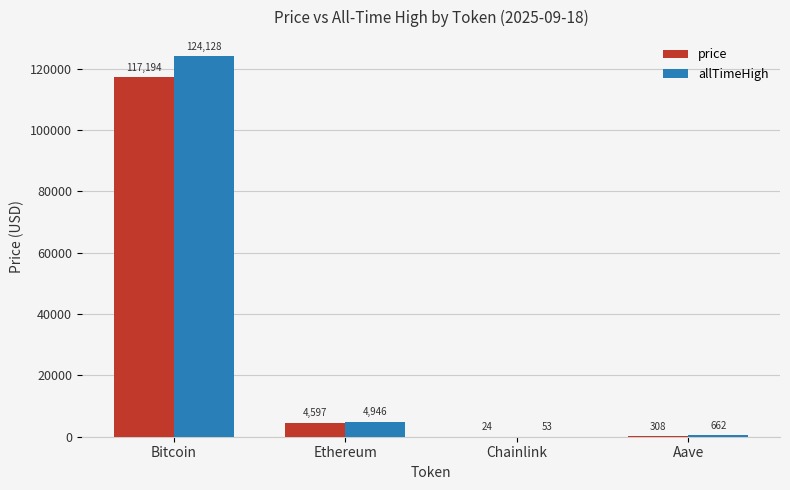

Is the value of allTimeHigh at Ethereum greater than the value of price at Aave?

Yes